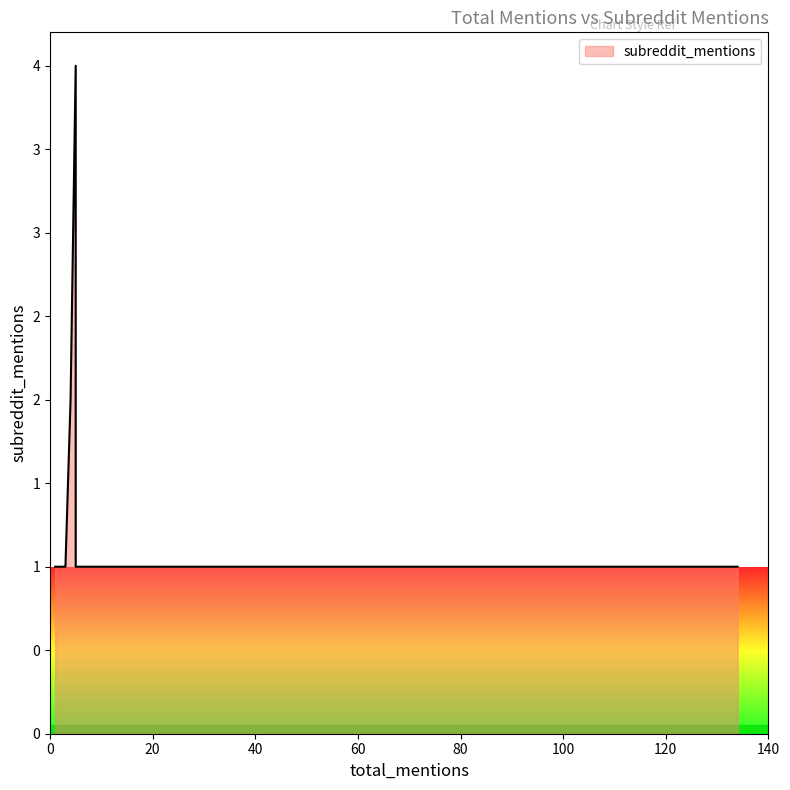

Reading right to left, what are all the values shown in this chart?

1	1	1	1	1	1	1	1	1	1	1	1	1	1	1	1	1	1	2	4